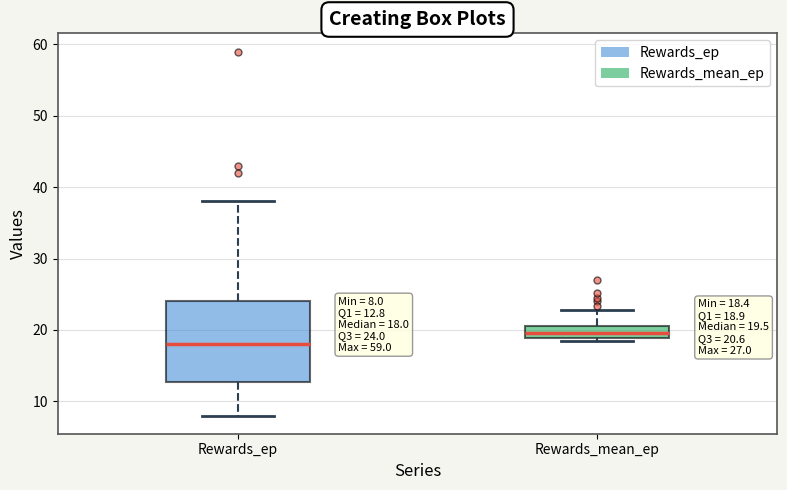

Which box is the tallest, from its lower edge to its upper edge?

Rewards_ep